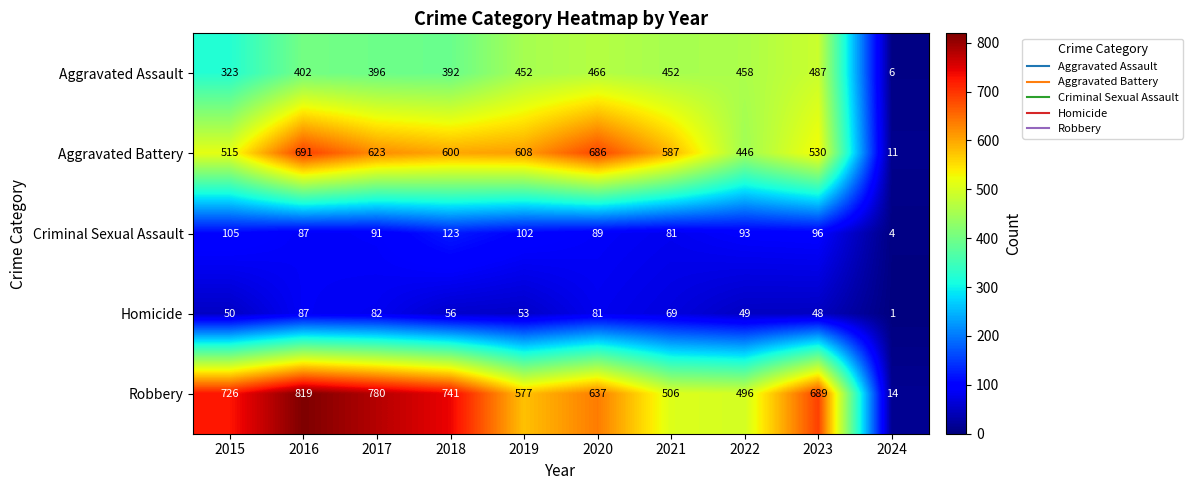

What is the difference between the highest and lowest values at 2022?

447